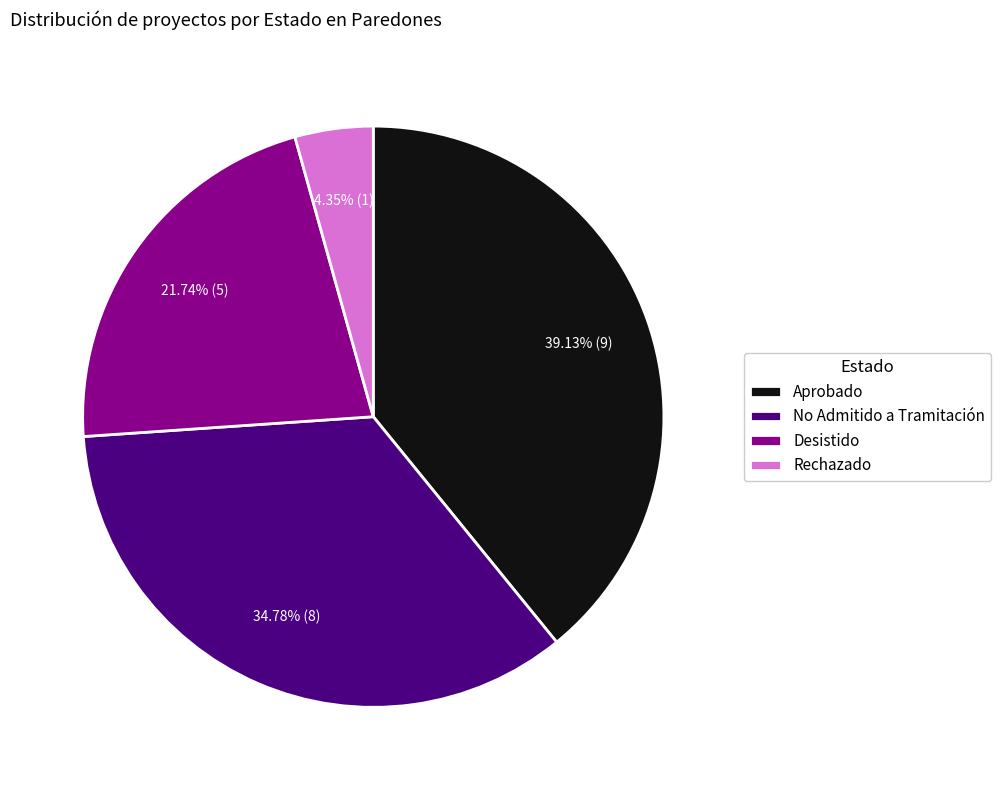

True or false: Rechazado accounts for 19% of the total.

False